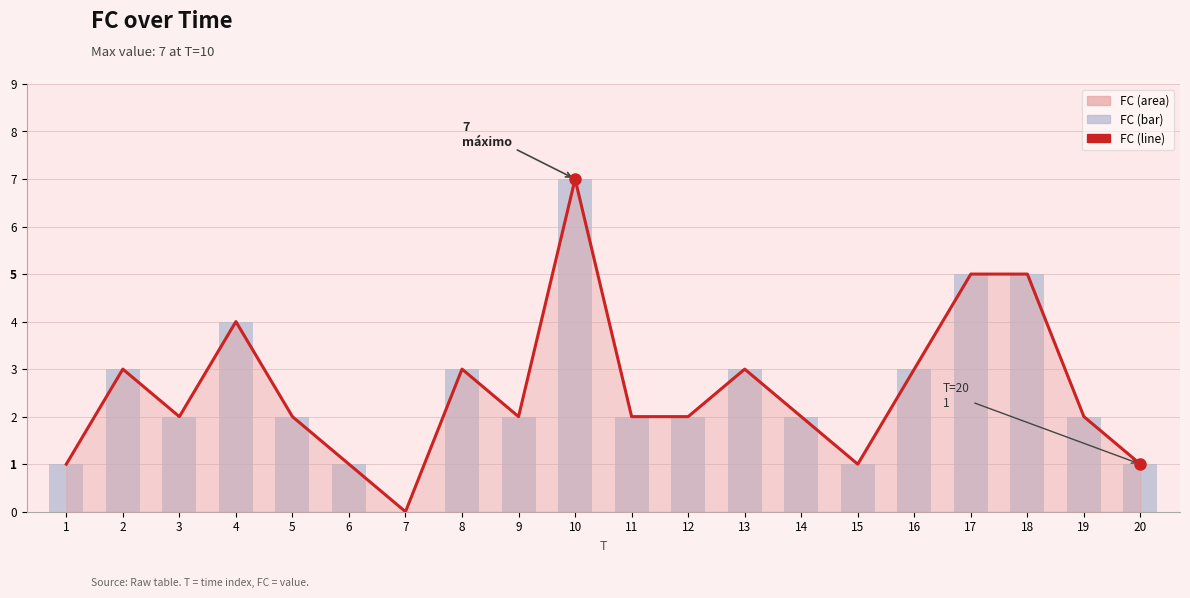

List the labels in order of value, smallest first.

7, 1, 6, 15, 20, 3, 5, 9, 11, 12, 14, 19, 2, 8, 13, 16, 4, 17, 18, 10